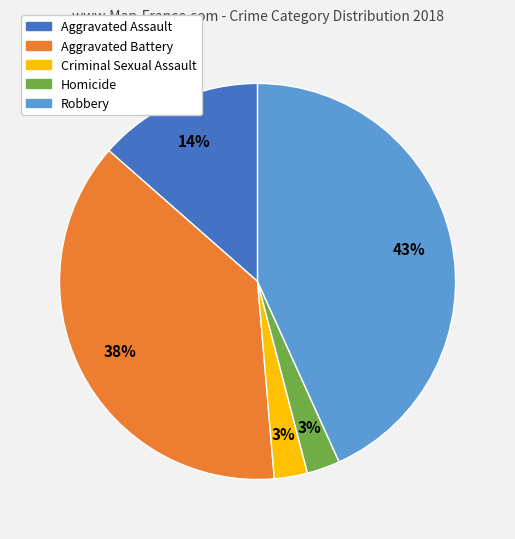

Is it true that Homicide is 3% of the pie?

True